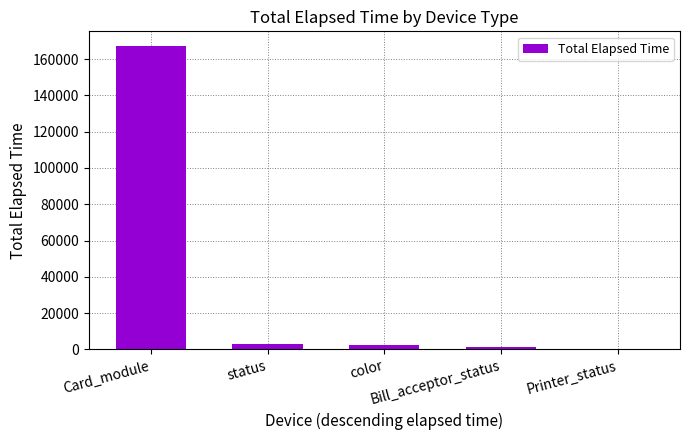

Which category has the highest value across all series?

Card_module